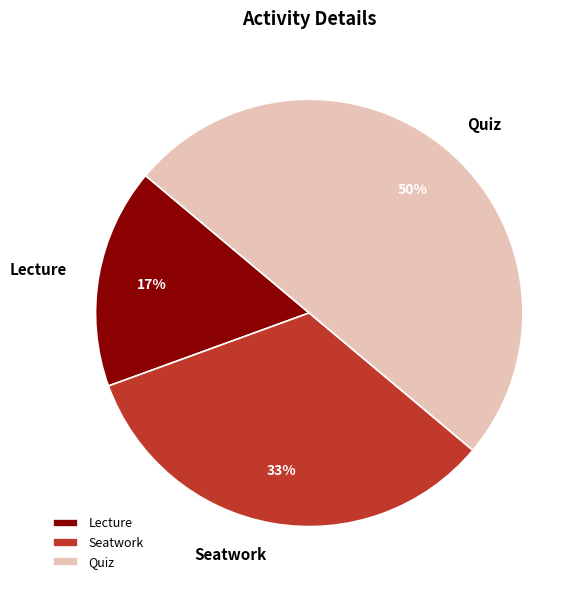

Combined, do Quiz and Lecture account for over 50%?

Yes